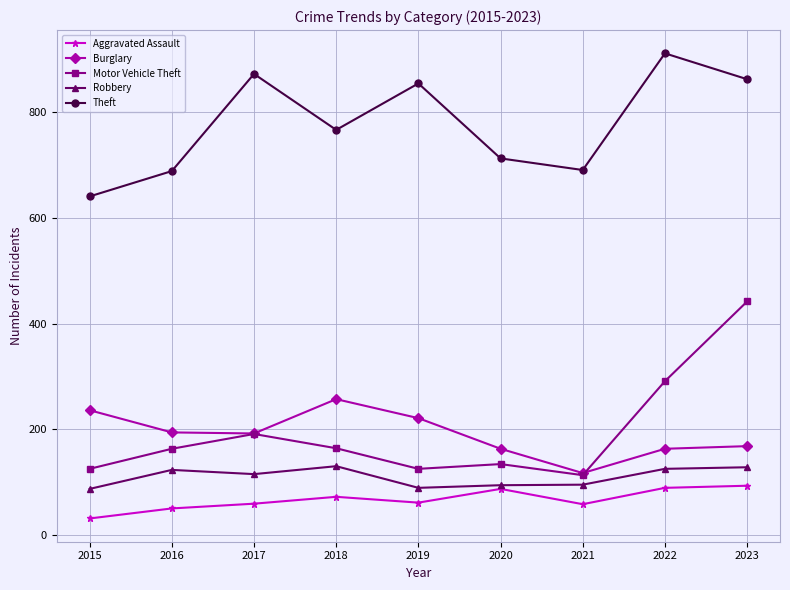

In Robbery, how many points are higher than both neighbors (excluding endpoints)?

2